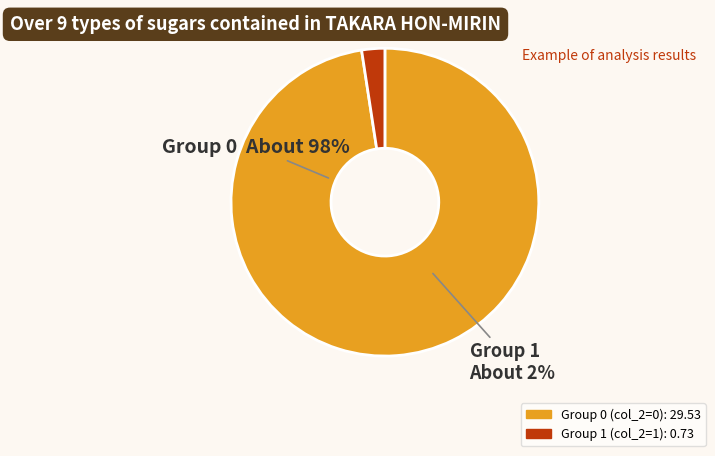

Is it true that 0 is 11% of the pie?

False